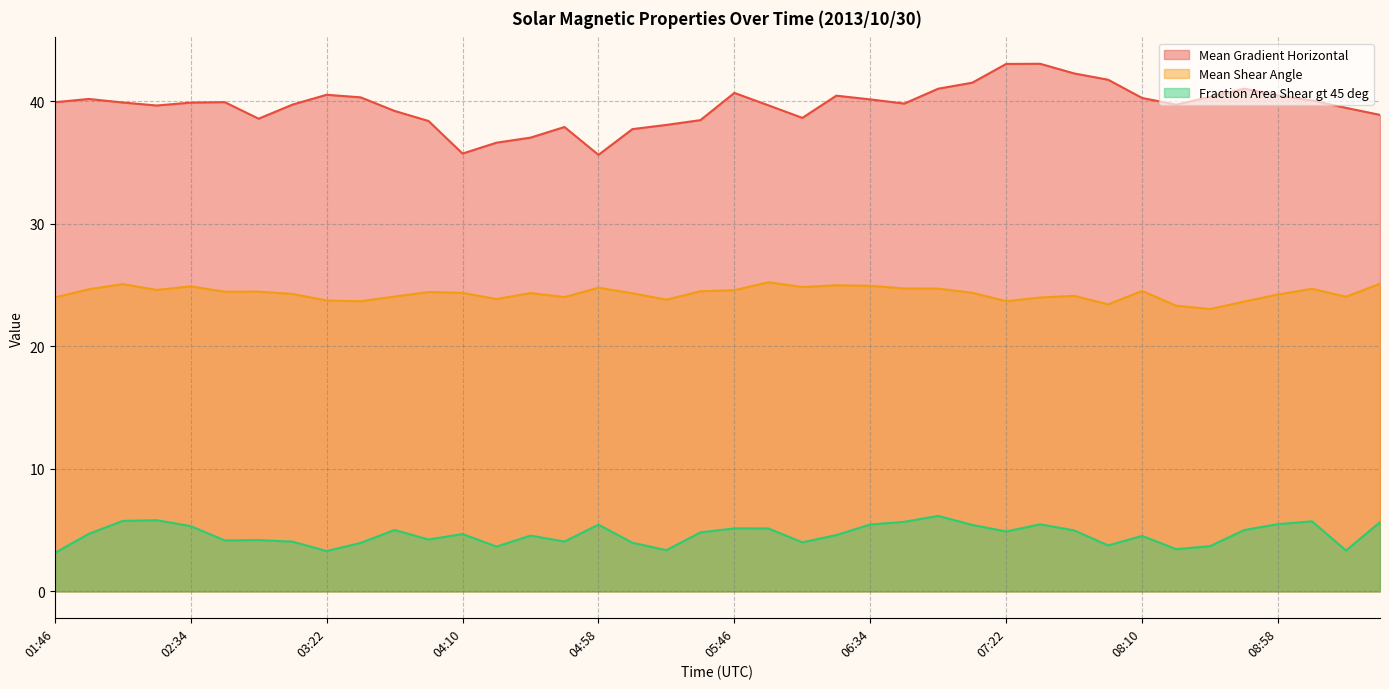

Which series has the largest range (max minus min)?

Mean Gradient Horizontal